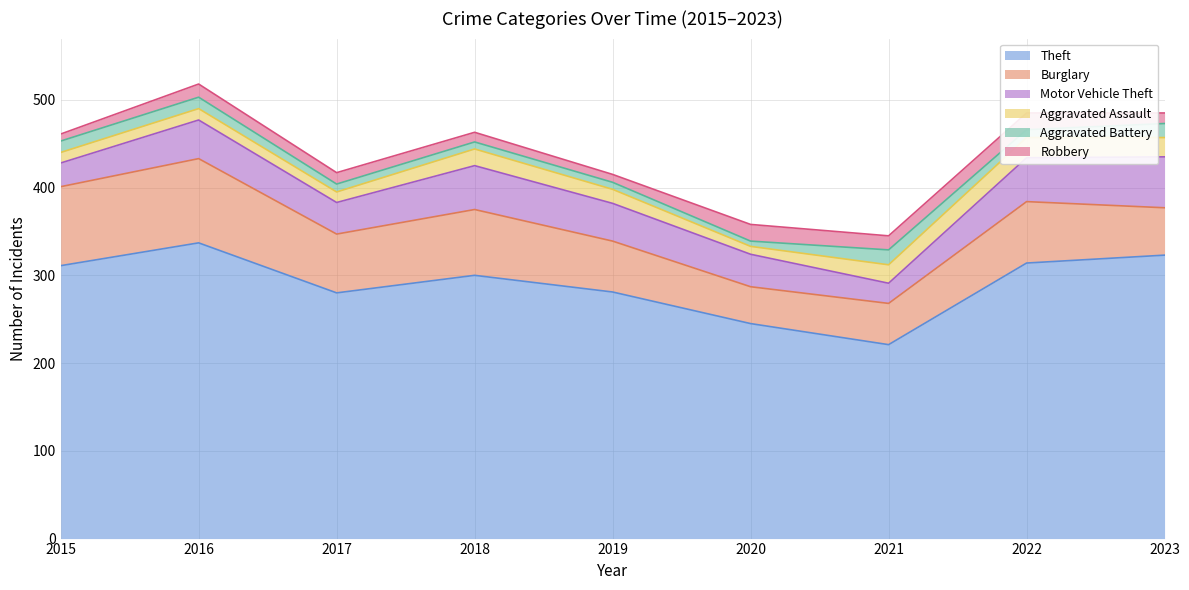

Rank the series by their maximum value, from highest to lowest.

Theft, Burglary, Motor Vehicle Theft, Aggravated Assault, Robbery, Aggravated Battery